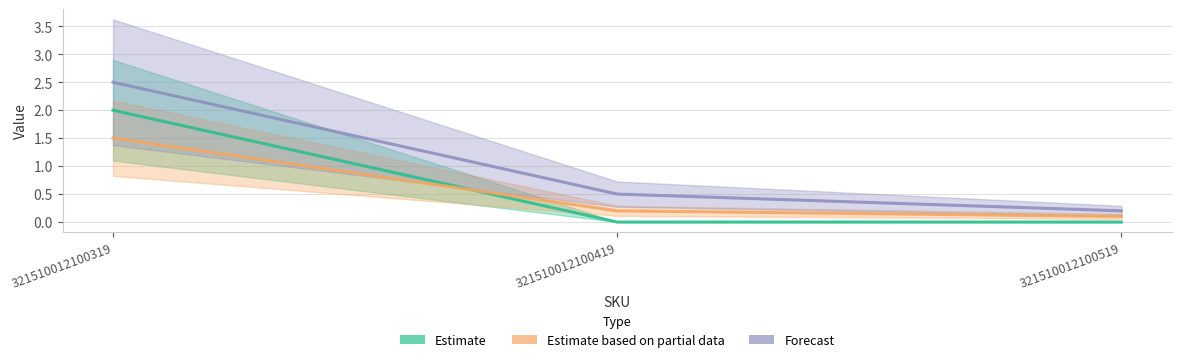

At 321510012100519, list the series in order from largest to smallest.

Forecast, Estimate based on partial data, Estimate